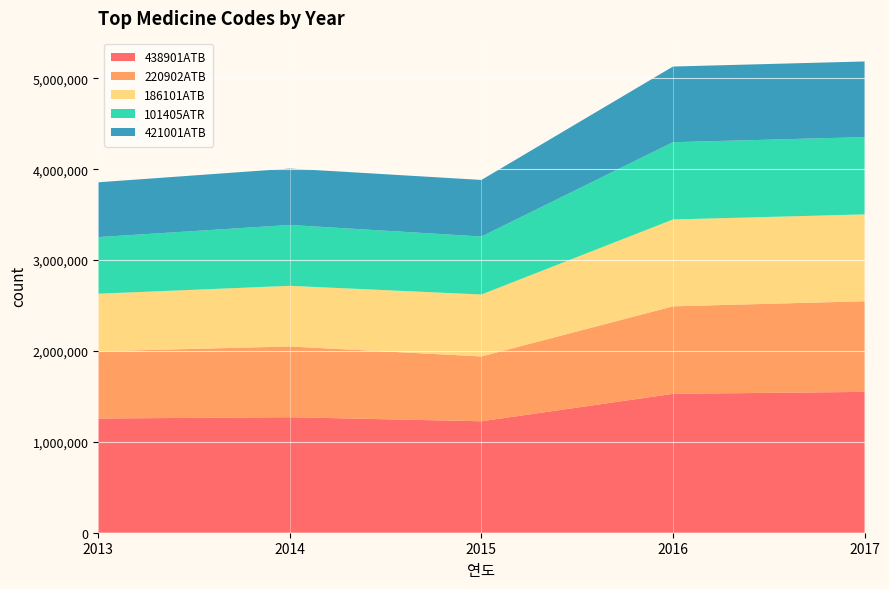

What is the minimum value for 438901ATB?

1226500